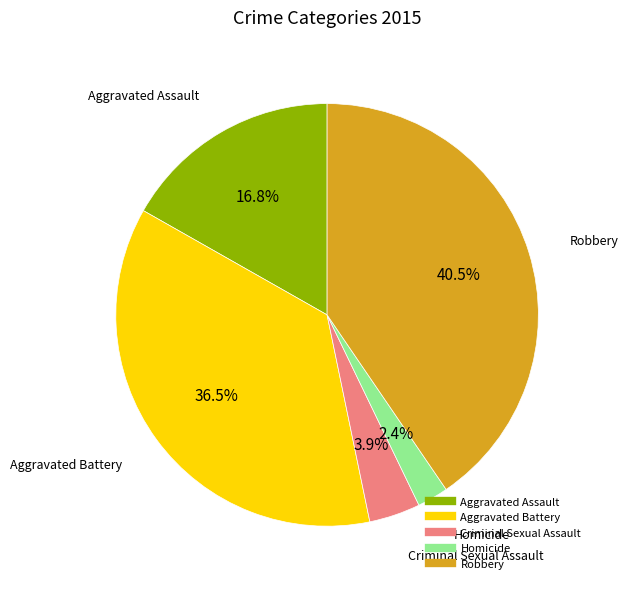

What is the ratio of the value at Homicide to the value at Aggravated Battery?

0.1